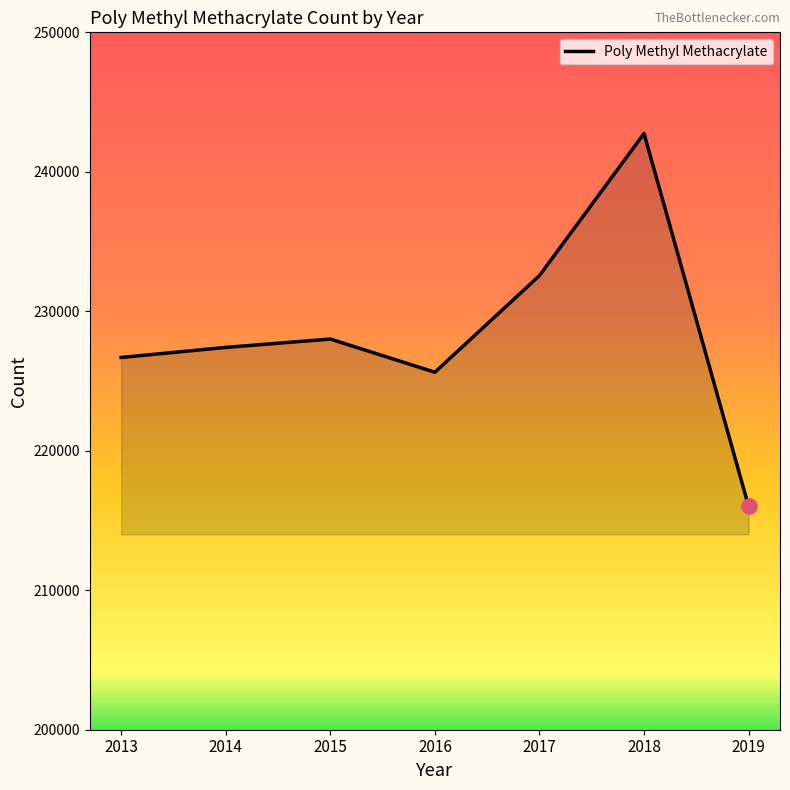

Which has a higher value, 2014 or 2016?

2014